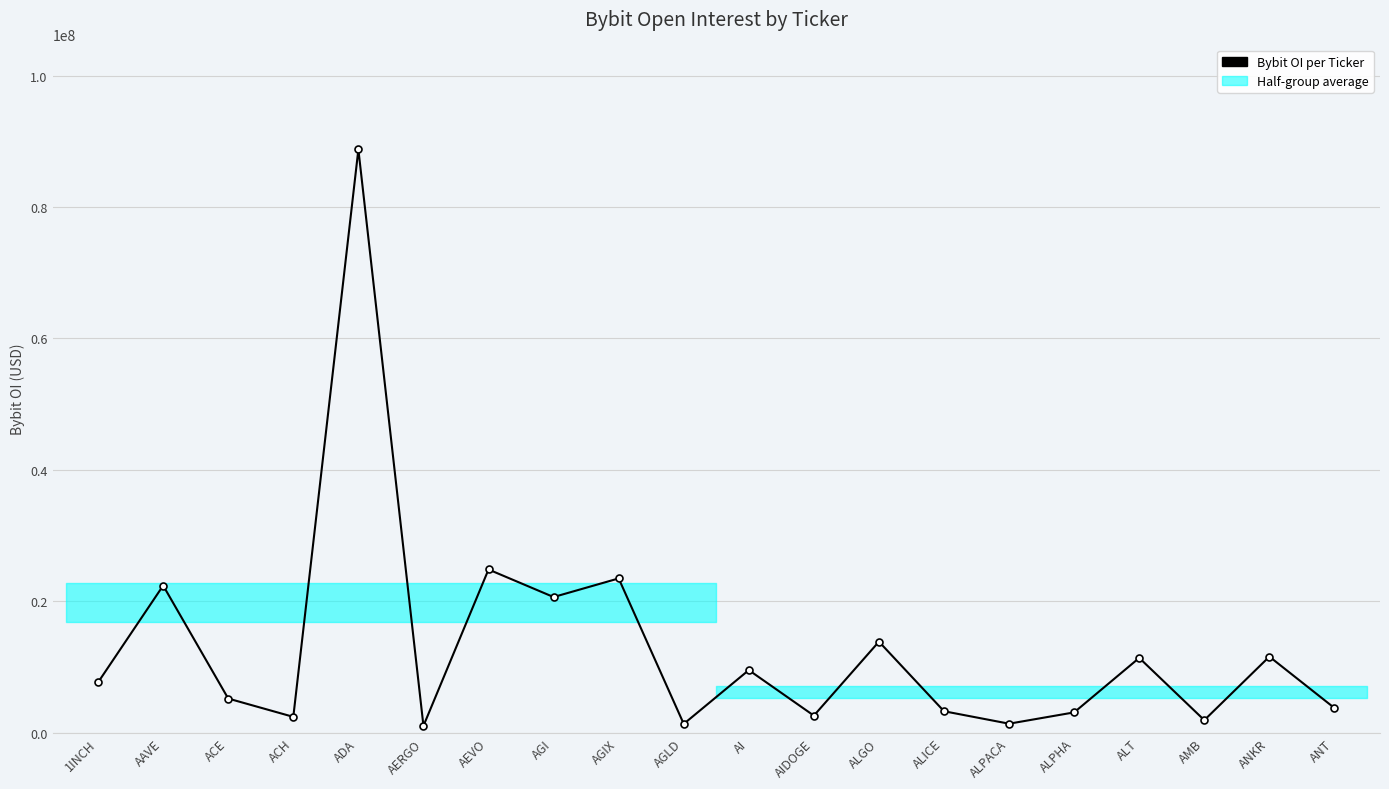

What position from the right is 1INCH?

20